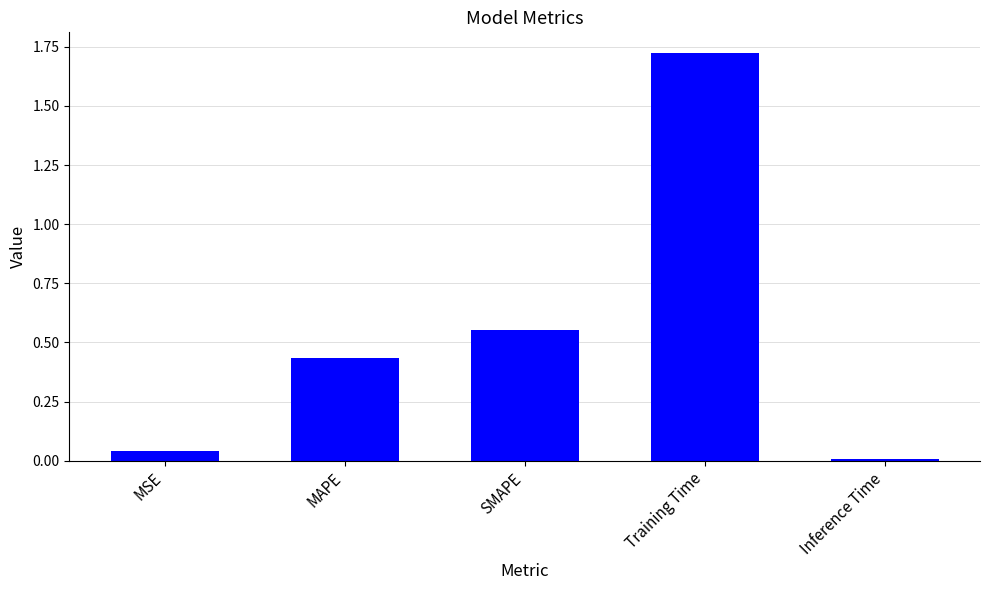

Rank the categories by value from lowest to highest.

Inference Time, MSE, MAPE, SMAPE, Training Time